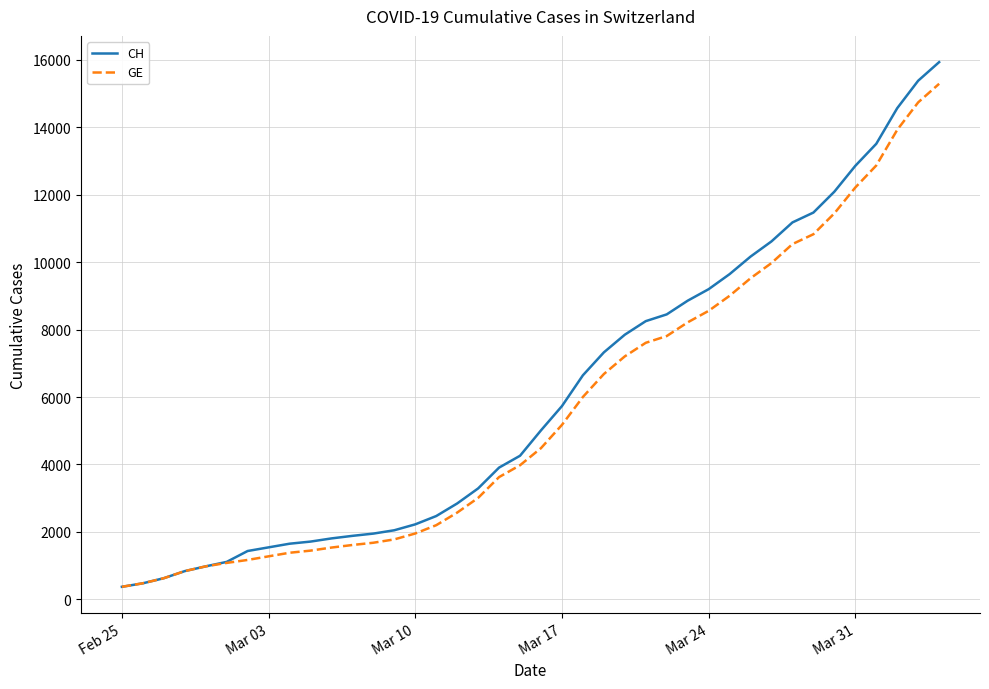

Count the number of data series in this chart.

2